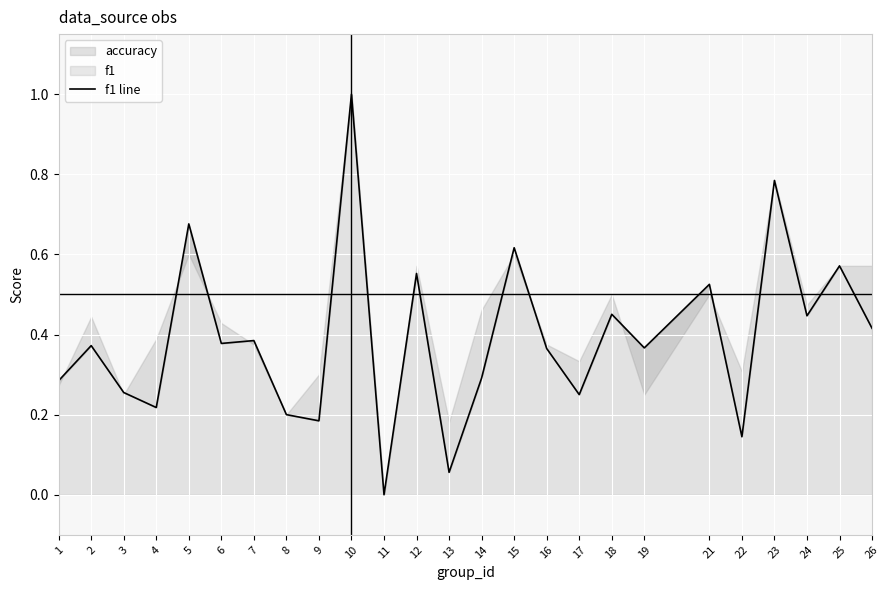

The chart shows a value of 0.1 at 7. True or false?

False